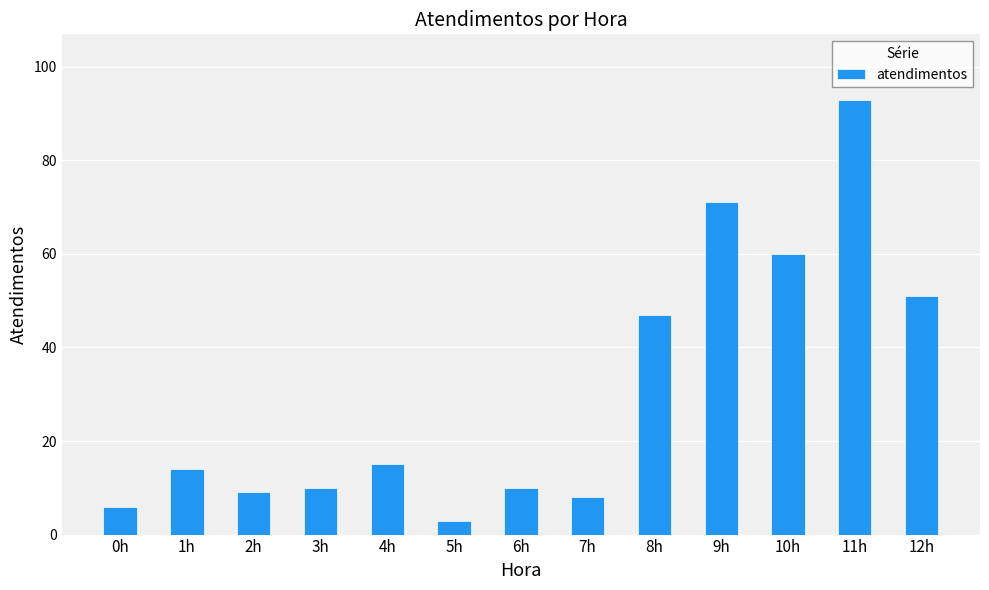

True or false: the data shows 91 at 10h.

False